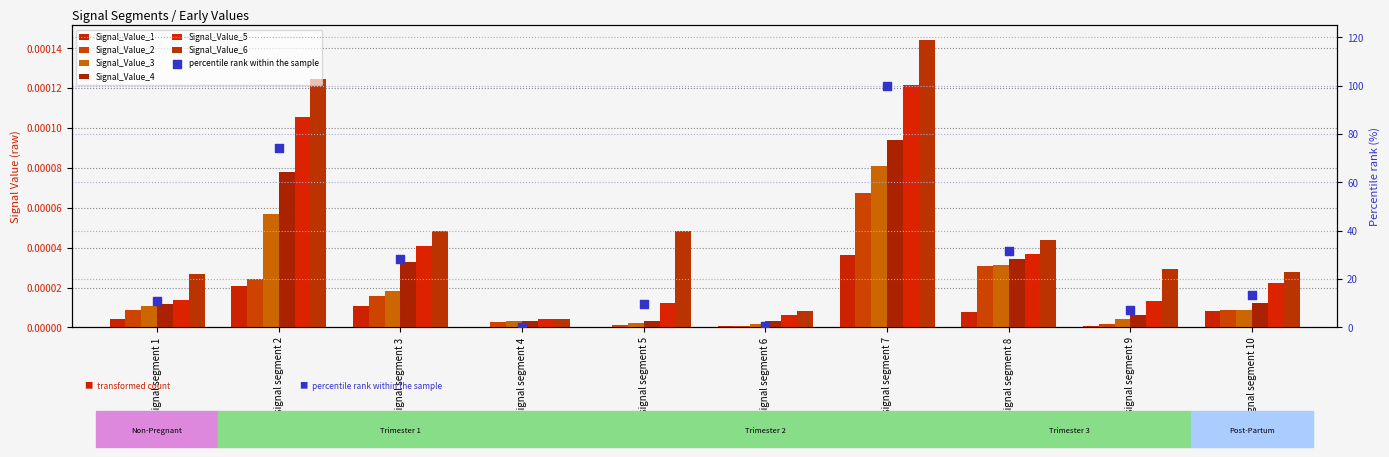

Which series contains the highest Y value?

Signal_Value_6